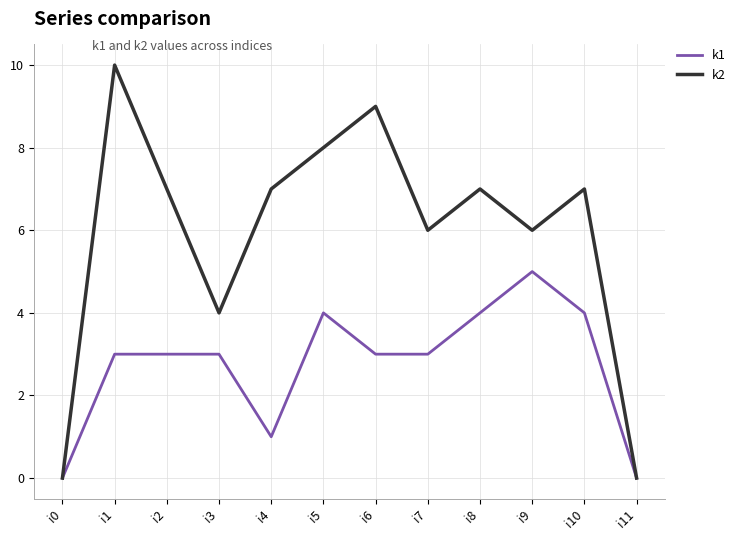

At which category is the sum across all series the highest?

i1